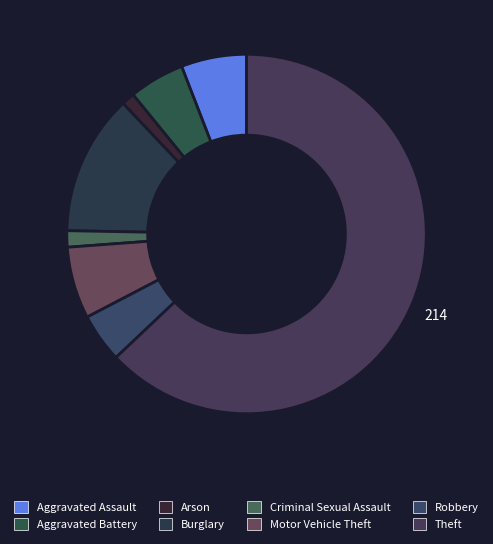

Count the number of slices in the pie.

8